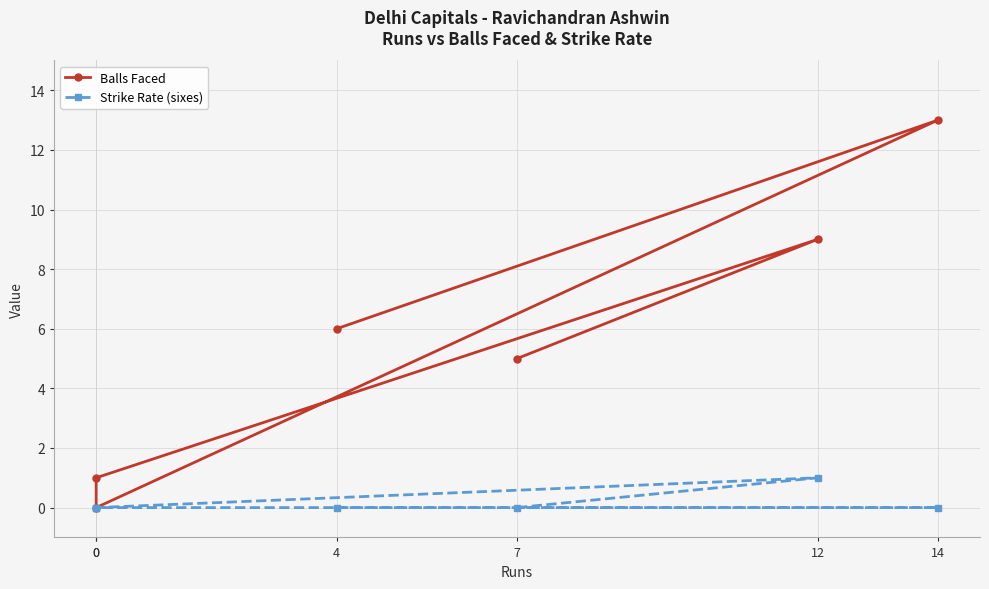

Reading left to right, list all the values displayed in this chart.

Balls Faced: 5	9	1	0	13	6
Strike Rate (sixes): 0	1	0	0	0	0